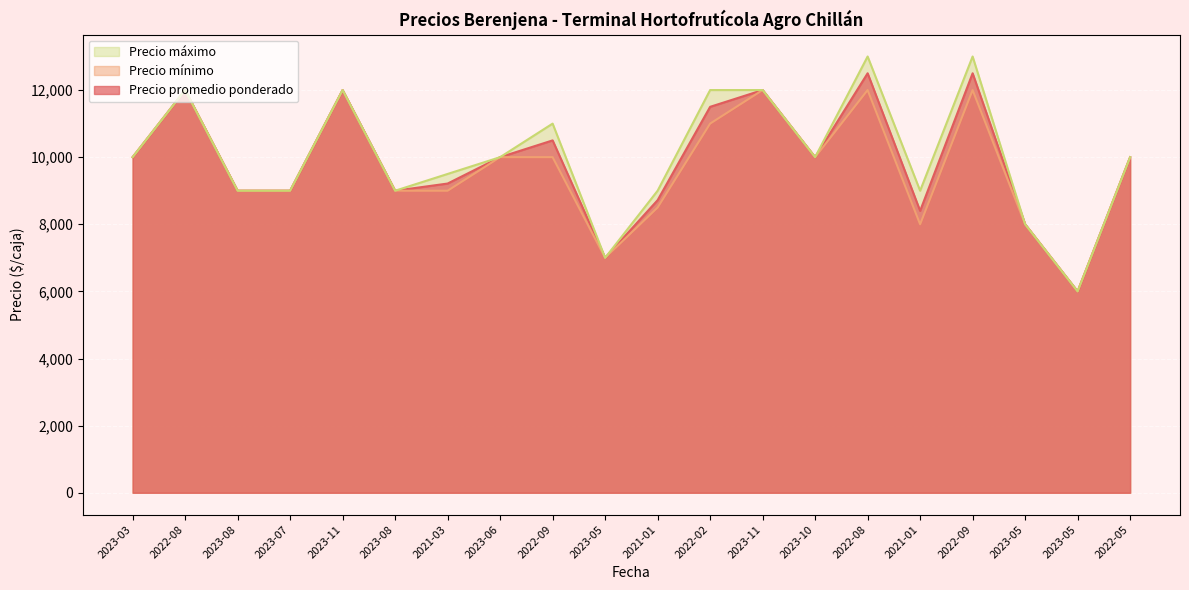

What is the total value across all series at 2023-08?

27000